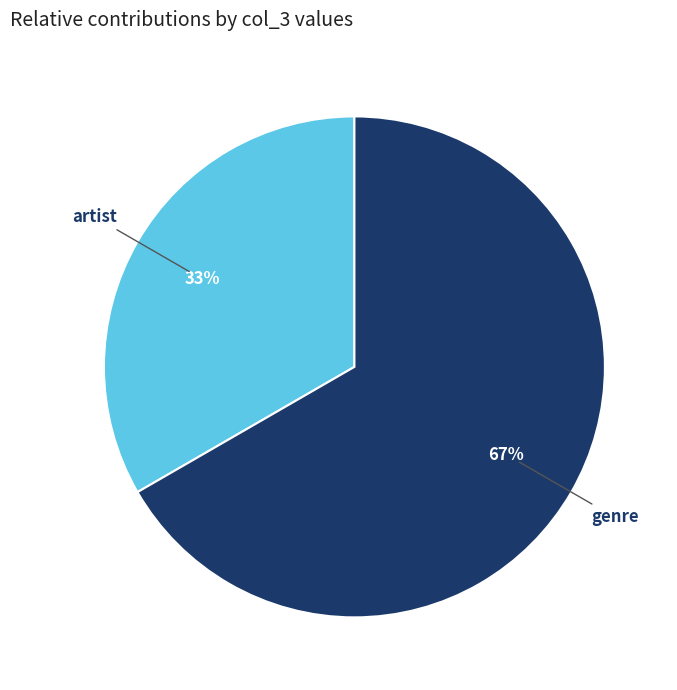

Is it true that genre is 67% of the pie?

True